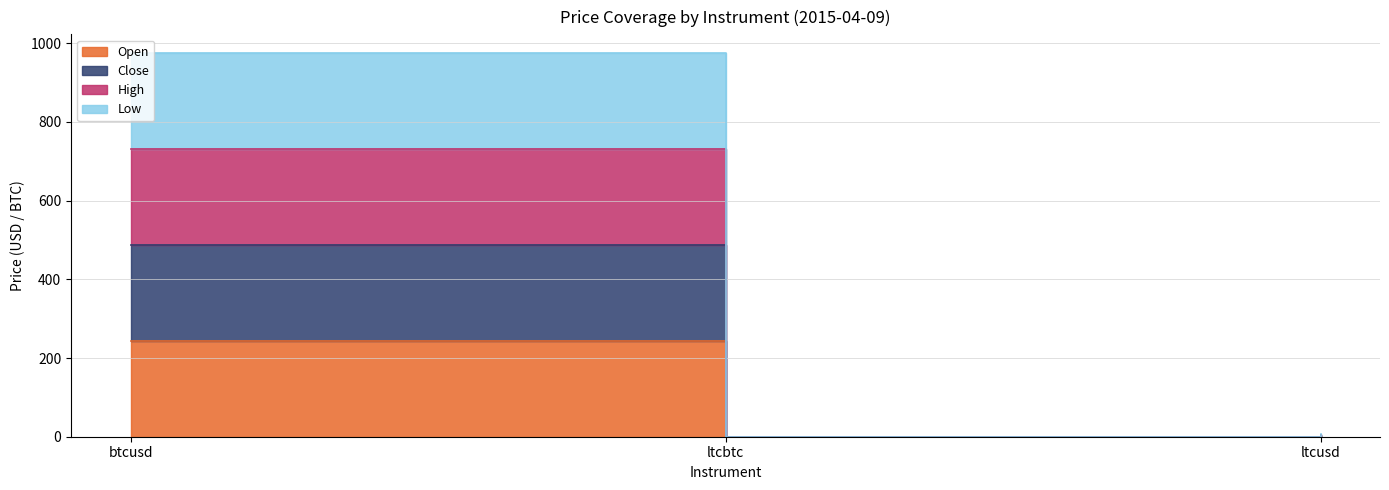

True or false: open has a value of 243.4 at btcusd.

True